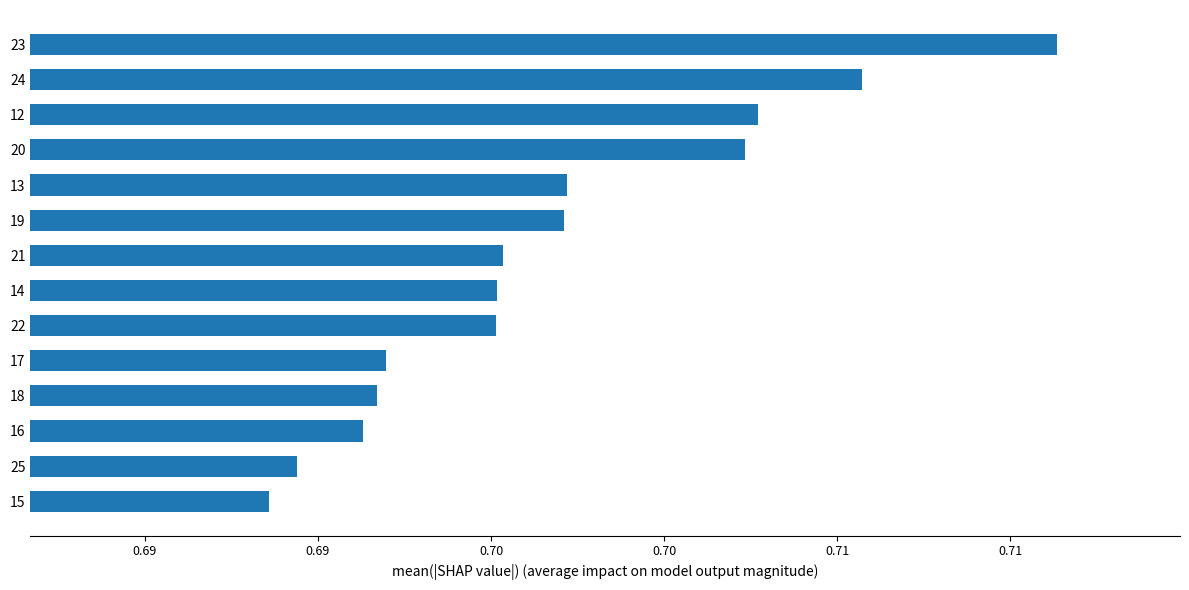

Count the values in the range 0 to 1.

14